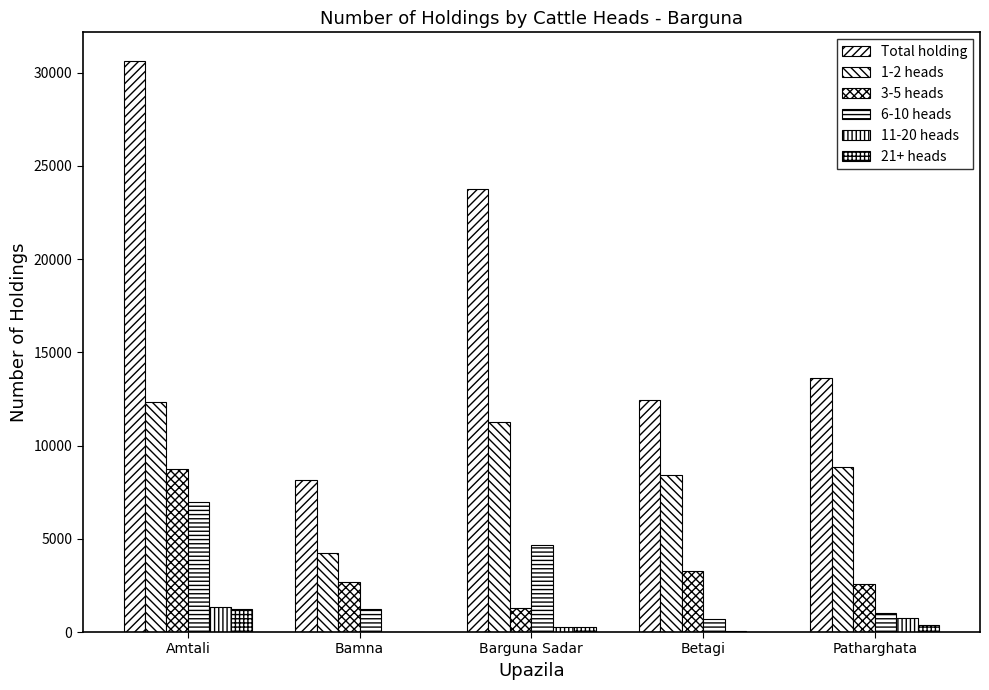

Which label corresponds to the smallest value in the chart?

Bamna